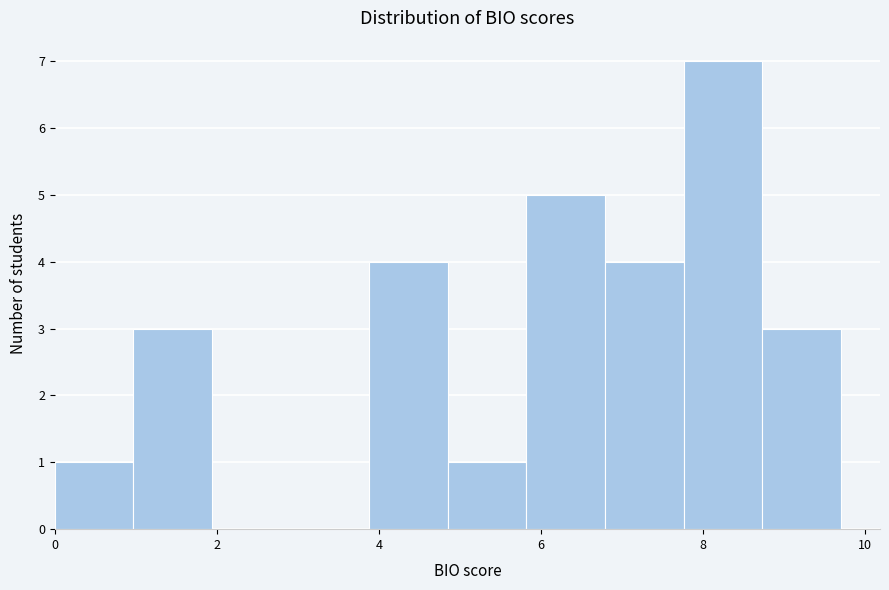

Over which range of the x-axis is the bar tallest?

7.8 to 8.8